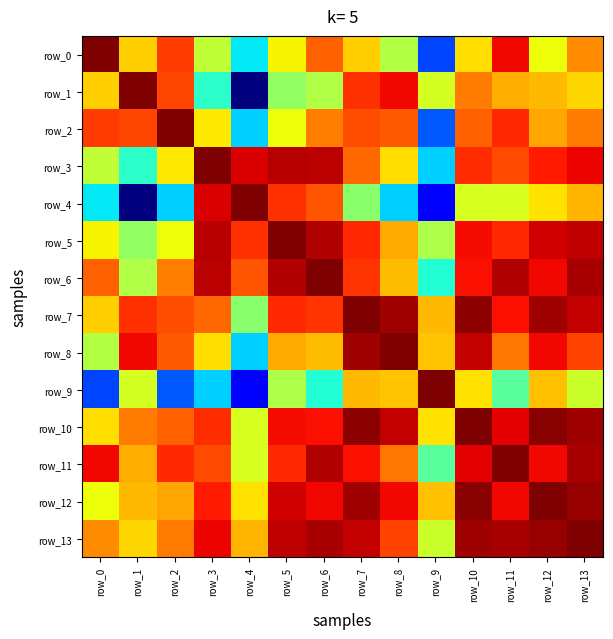

What is the smallest value displayed?

0.3